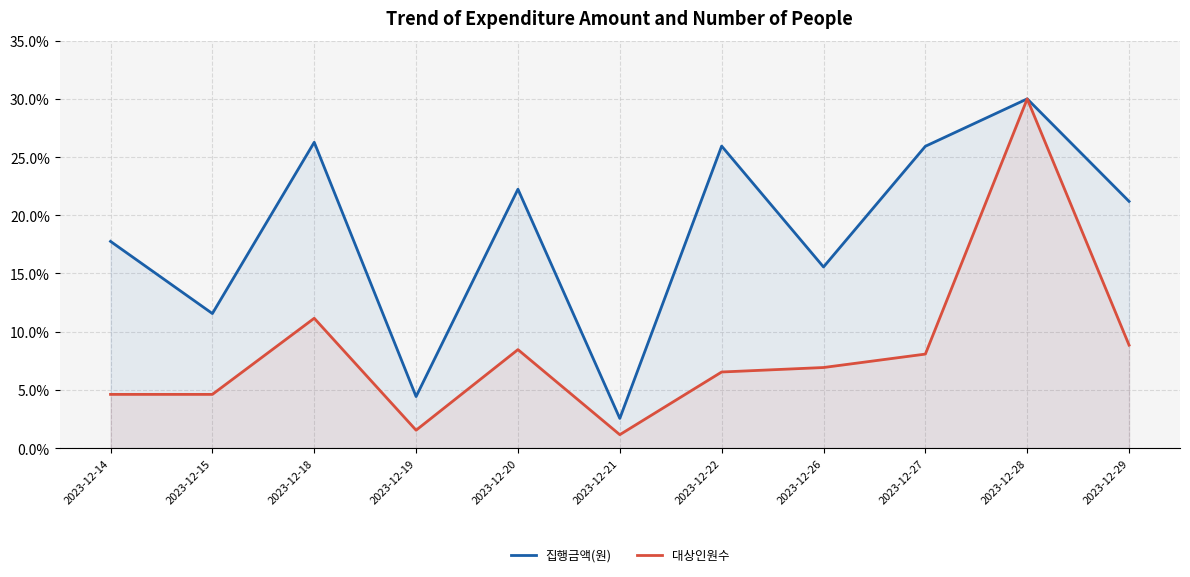

At which category does 집행금액(원) reach its first local valley?

2023-12-15